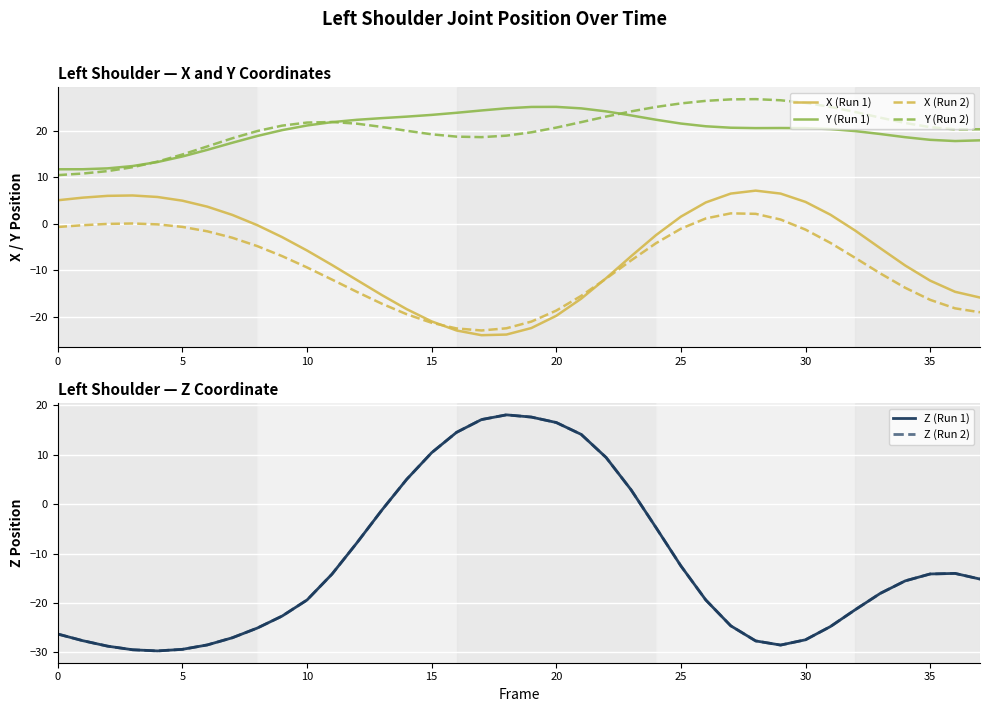

True or false: Z (Run 2) and Y (Run 1) intersect in this chart.

False